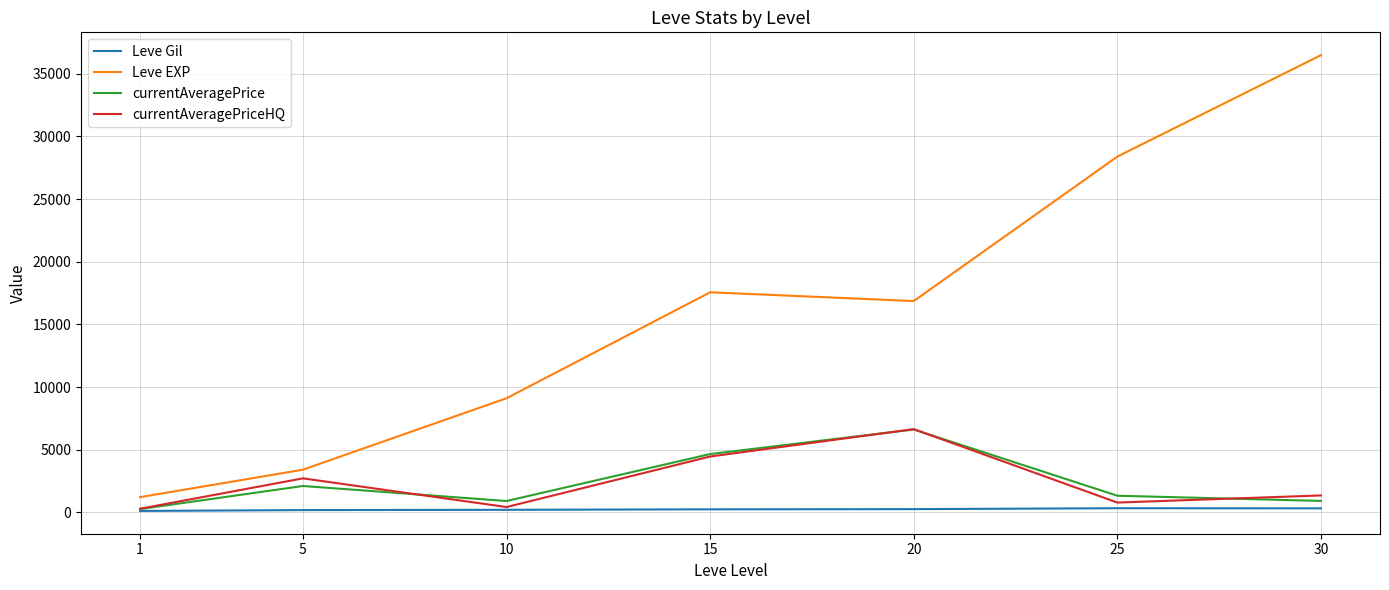

What is the highest value of the currentAveragePrice series?

6613.0